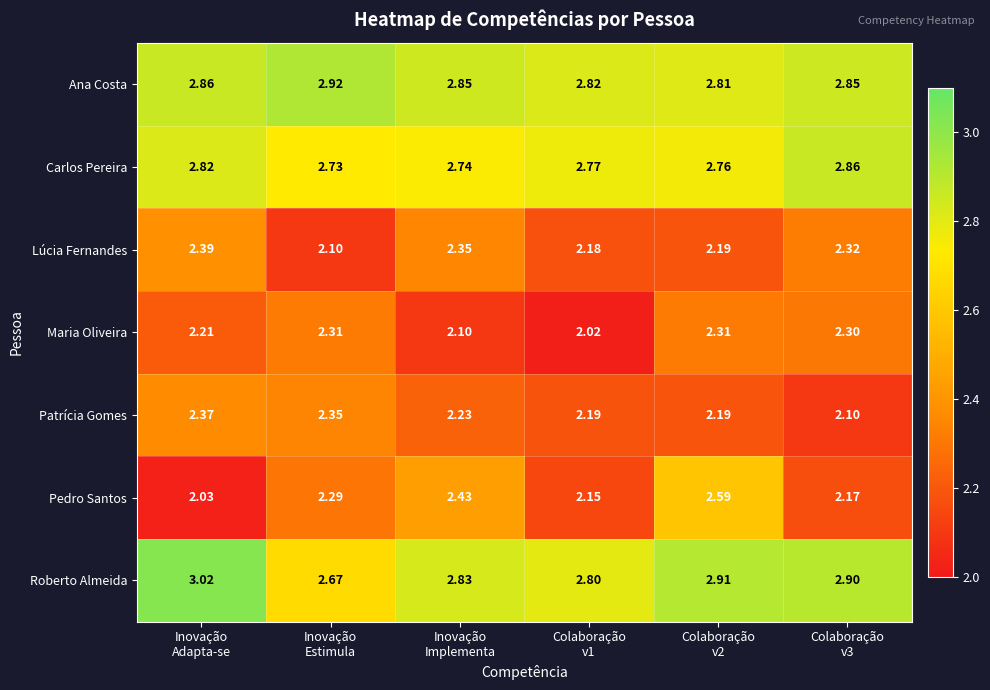

Which series has the largest total across all categories?

Roberto Almeida